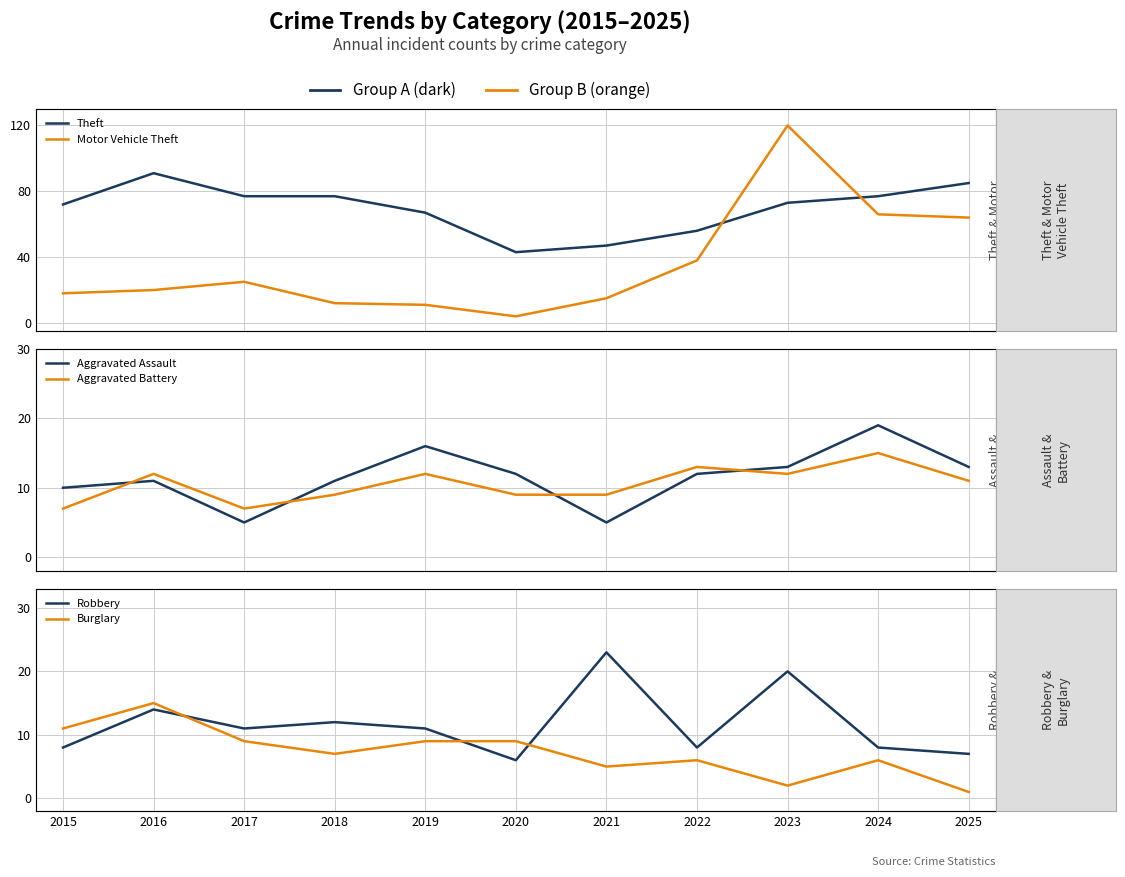

How many data points in Motor Vehicle Theft are above 20?

5